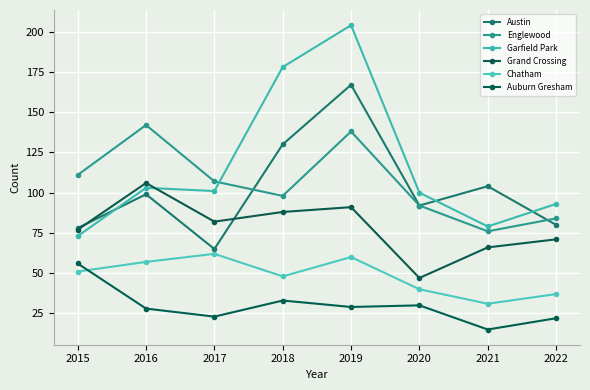

How many data points does each series have?

8